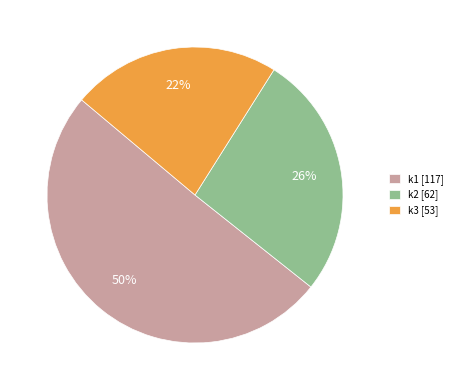

Is it true that 15 is 1% of the pie?

False